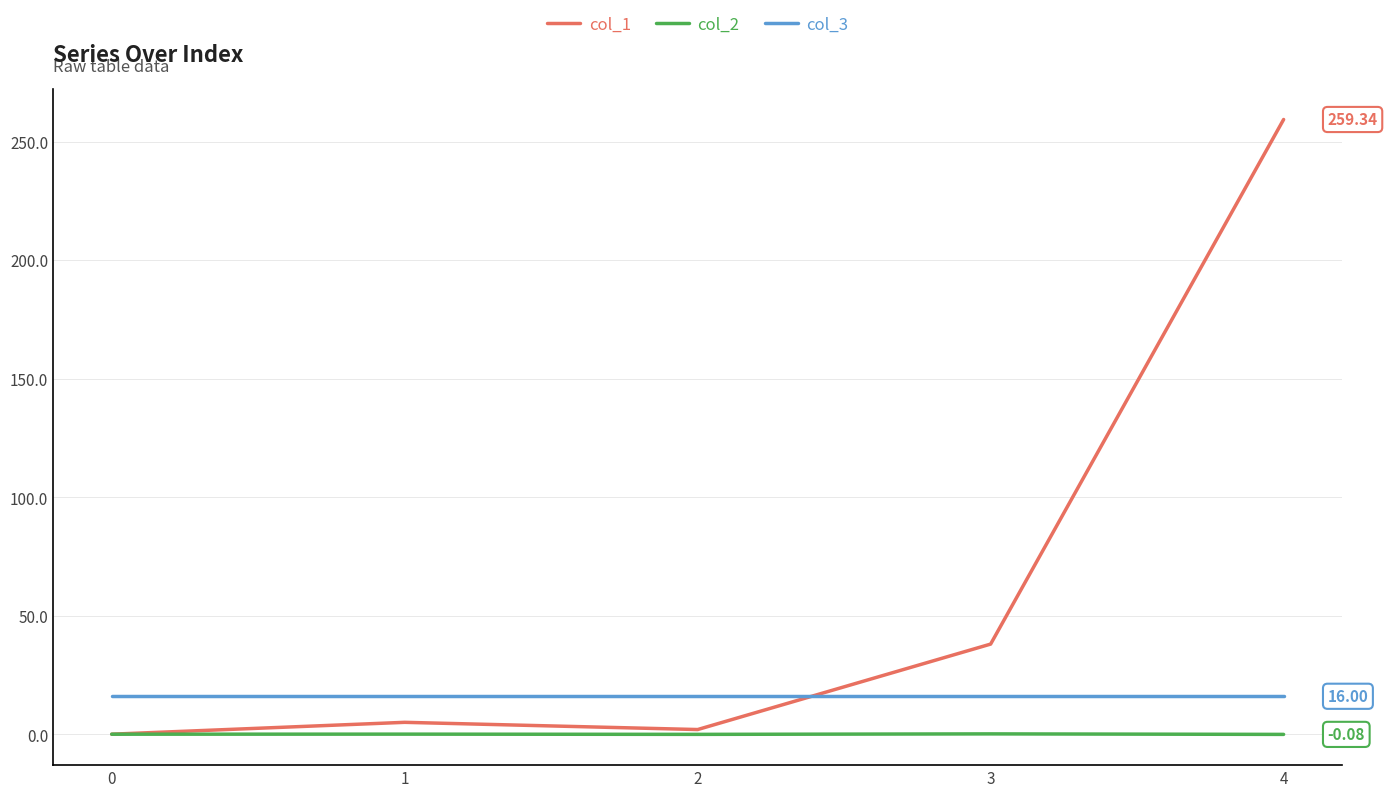

Is it true that col_2 equals 0.0 at 0?

True